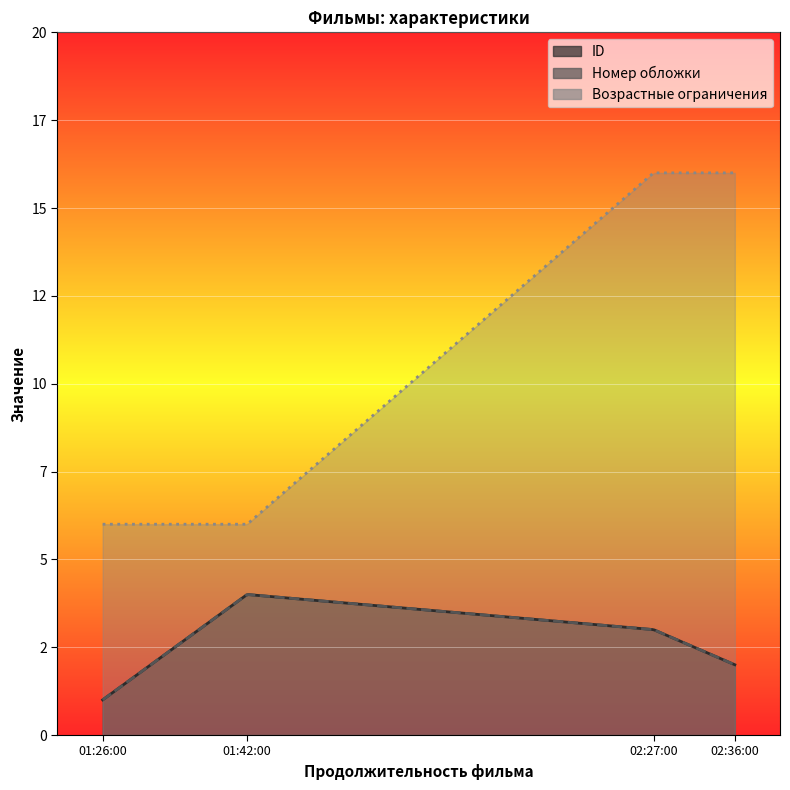

Between 02:27:00 and 01:42:00, which is larger?

01:42:00